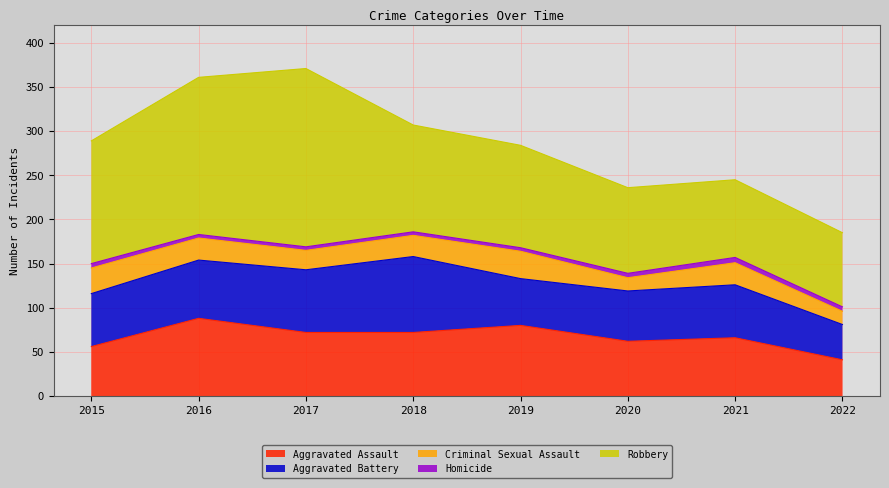

Read the Criminal Sexual Assault value at 2016, to the nearest 10.

20